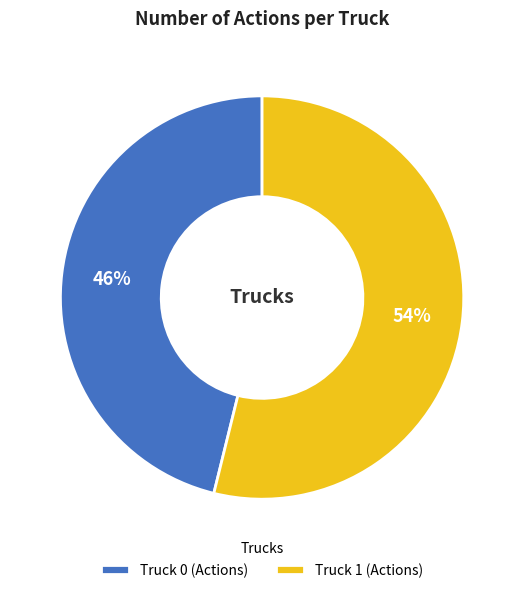

What is the largest slice in the pie chart?

Truck 1